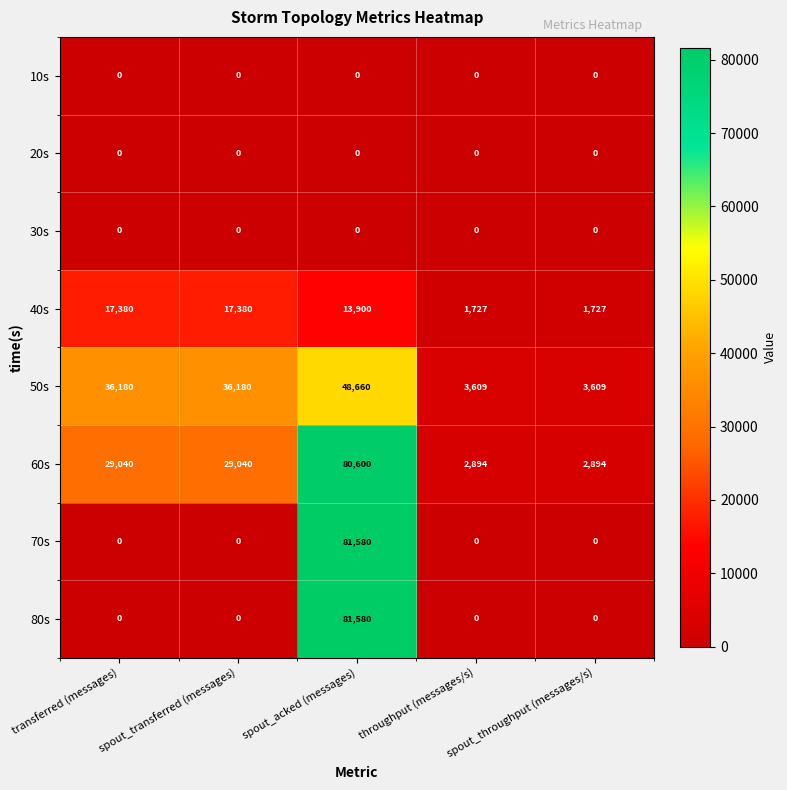

What is the total value across all series at spout_acked (messages)?

306320